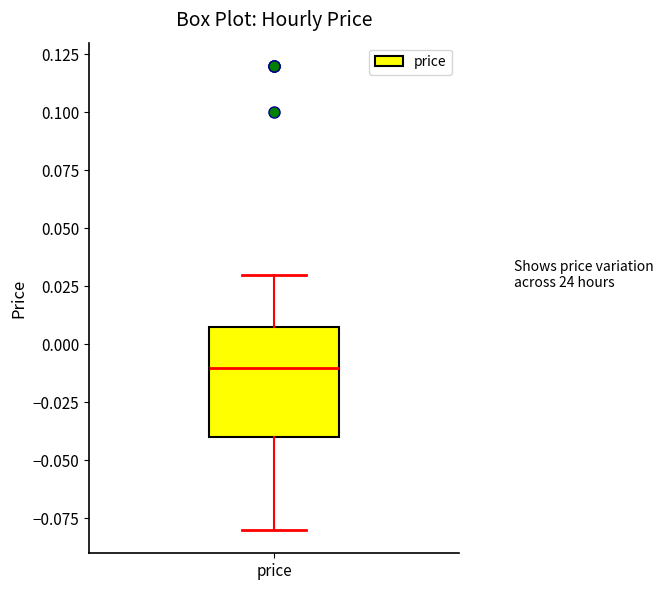

Transcribe this box plot: give where the median line is, the range the box spans, and where the two whiskers end, as read against the y-axis. The values are not printed on the chart, so give them approximately, as read against the axis.

median -0.01, box -0.04 to 0.01, whiskers -0.08 to 0.03